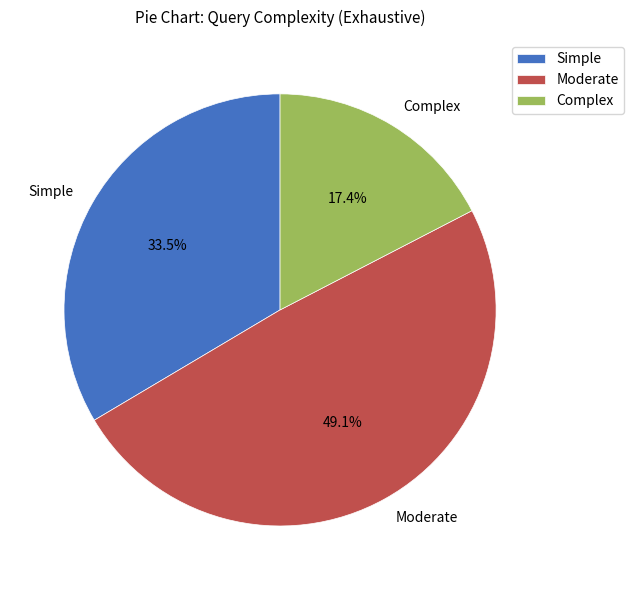

What percentage do Moderate and Complex together represent?

66.5%